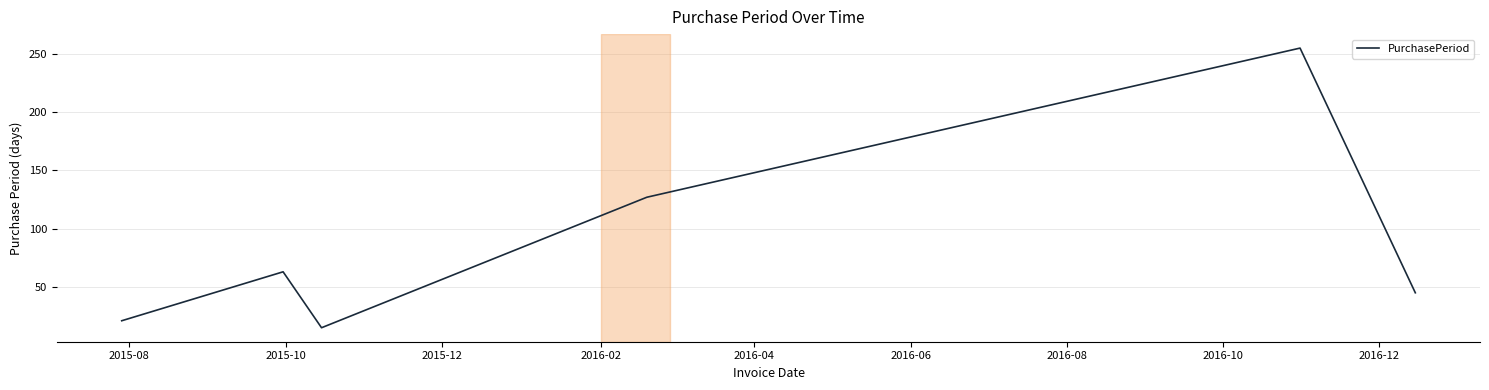

Reading right to left, extract all data points from this chart.

45	255	127	15	63	21